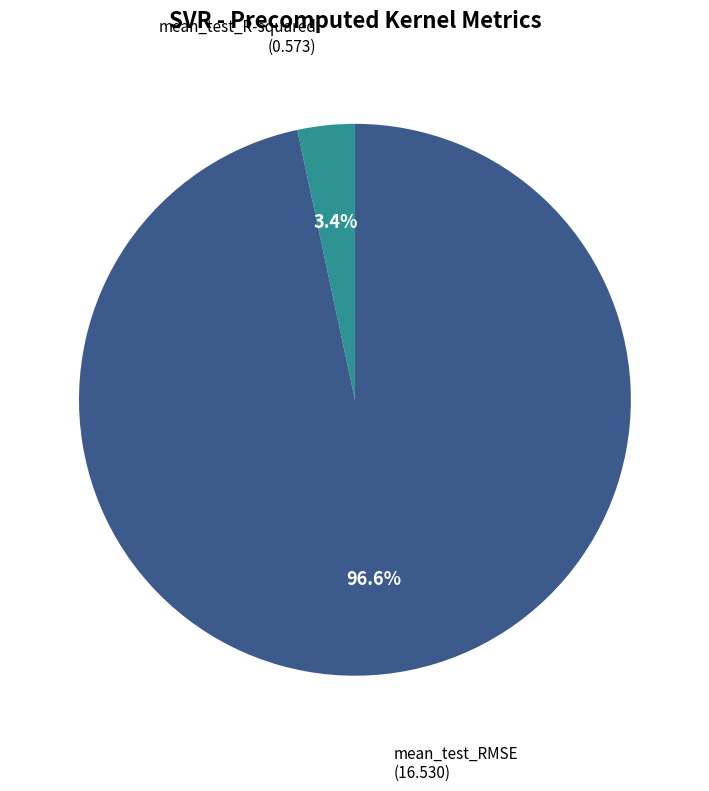

Rank the categories by value from highest to lowest.

mean_test_RMSE, mean_test_R-squared